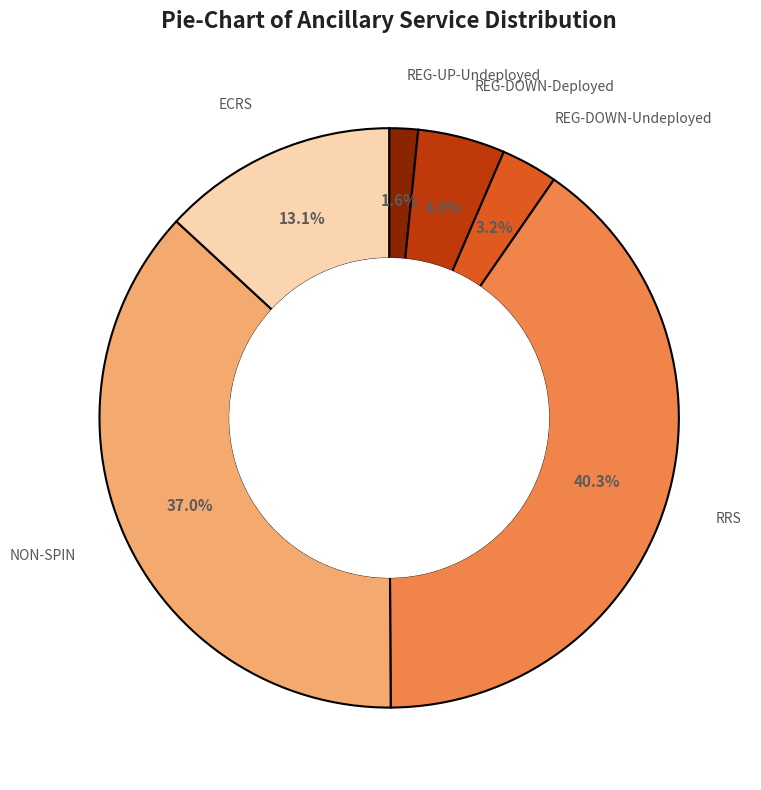

What percentage is the NON-SPIN slice, to the nearest percent?

37%